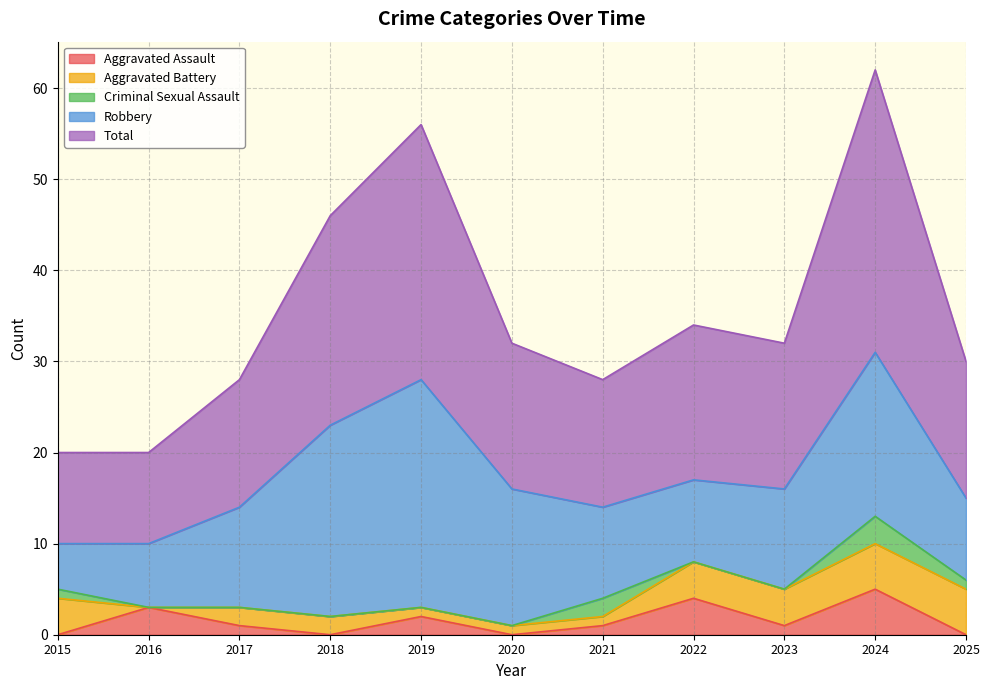

What is the difference between the maximum and second lowest values in the Aggravated Assault series?

5